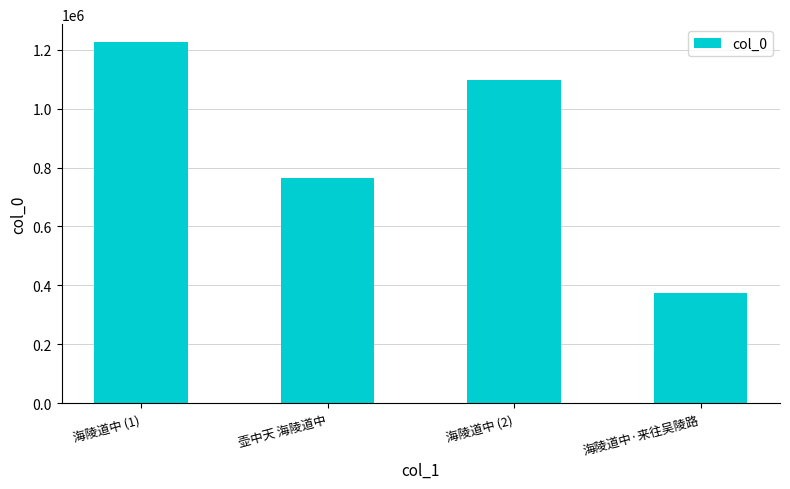

How many data points does each series have?

4